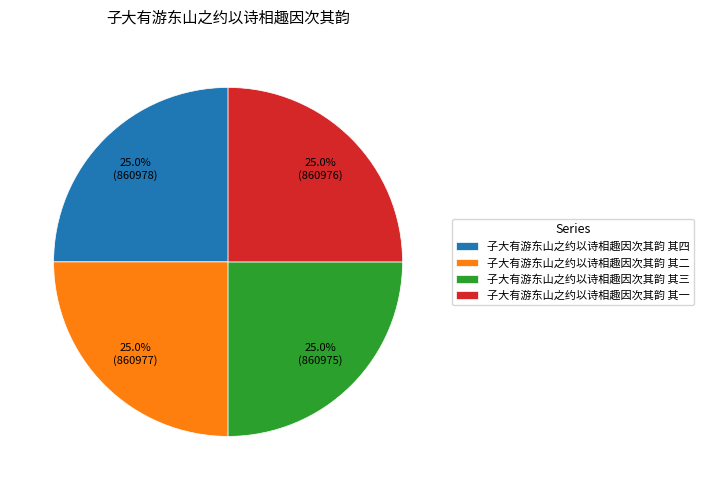

Does any single category account for the majority?

No